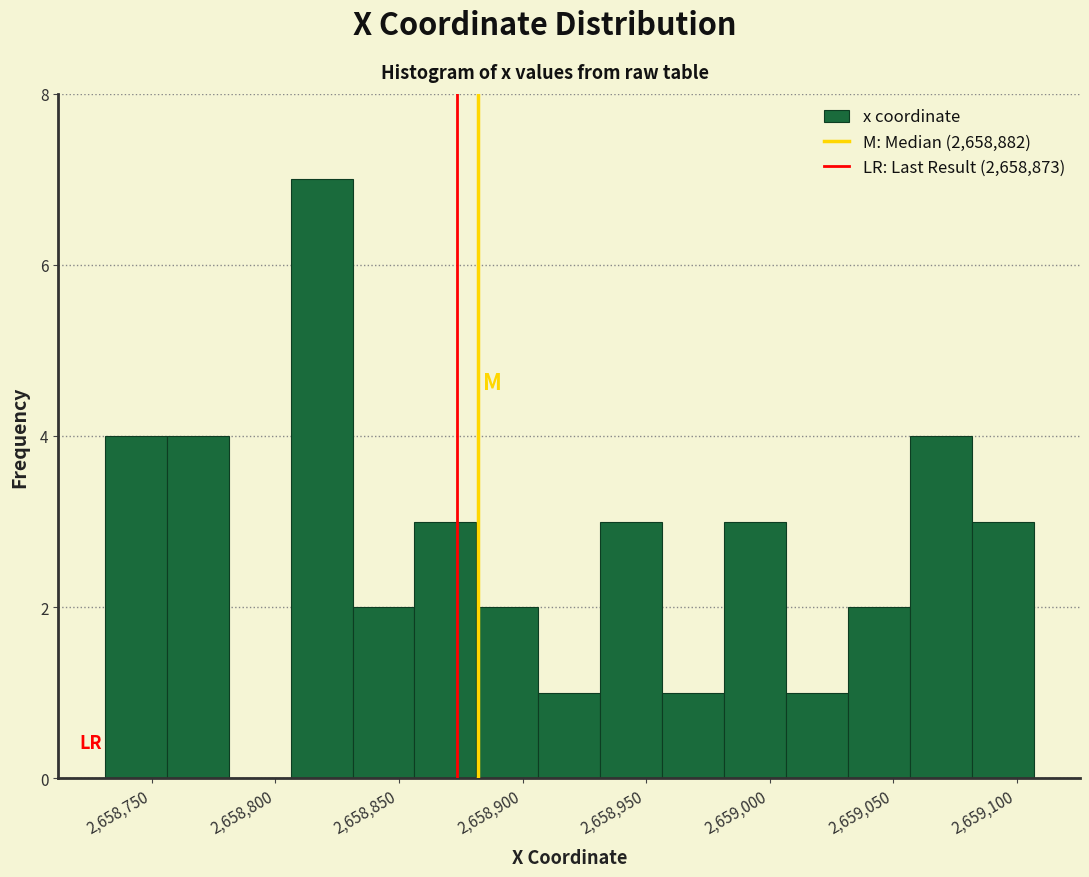

How tall is the bar that spans 2659005 to 2659030 on the x-axis? Neither the bar edges nor the heights are printed on the chart, so give them approximately, as read against the axes.

1